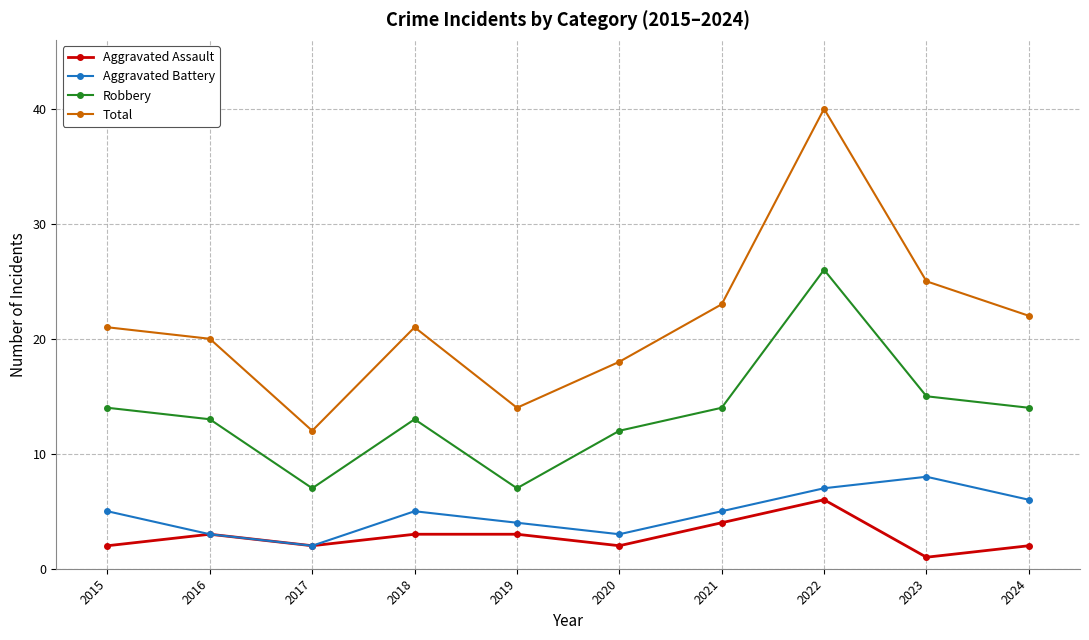

The value of Aggravated Battery at 2015 is 5. True or false?

True